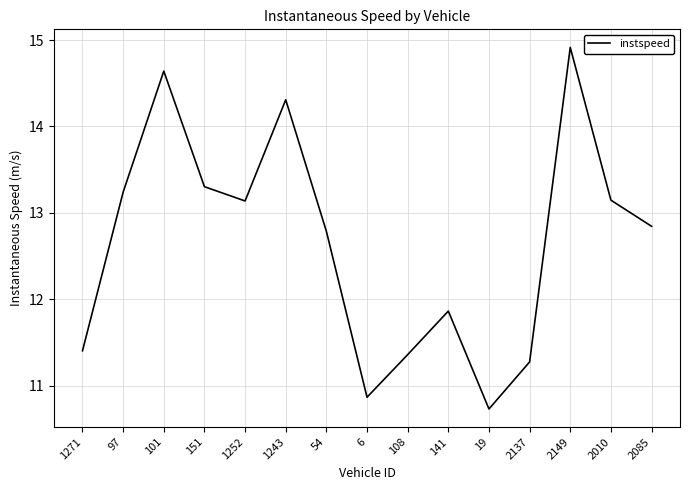

The value at 141 is 2.6. True or false?

False